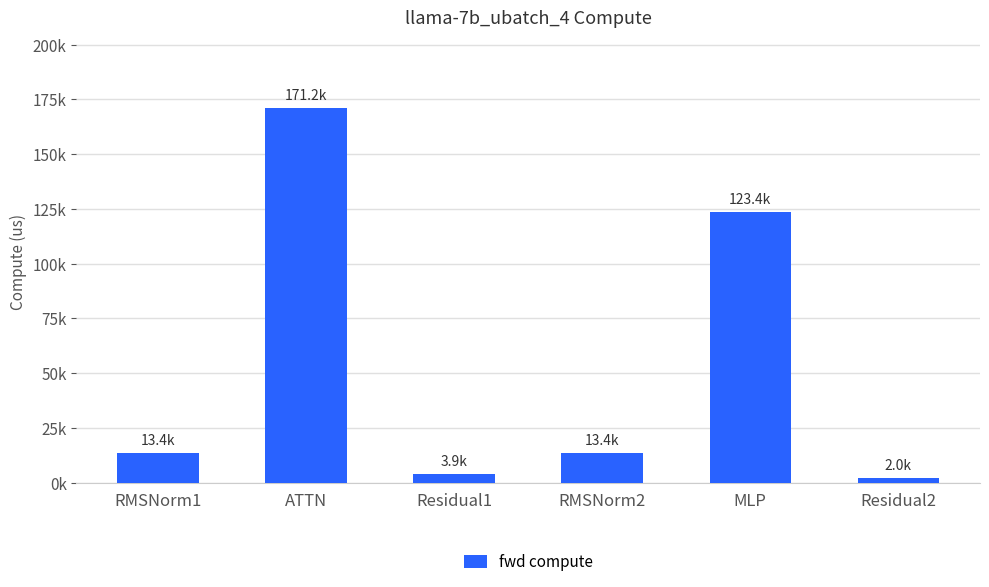

At which label is the value closest to 86607?

MLP